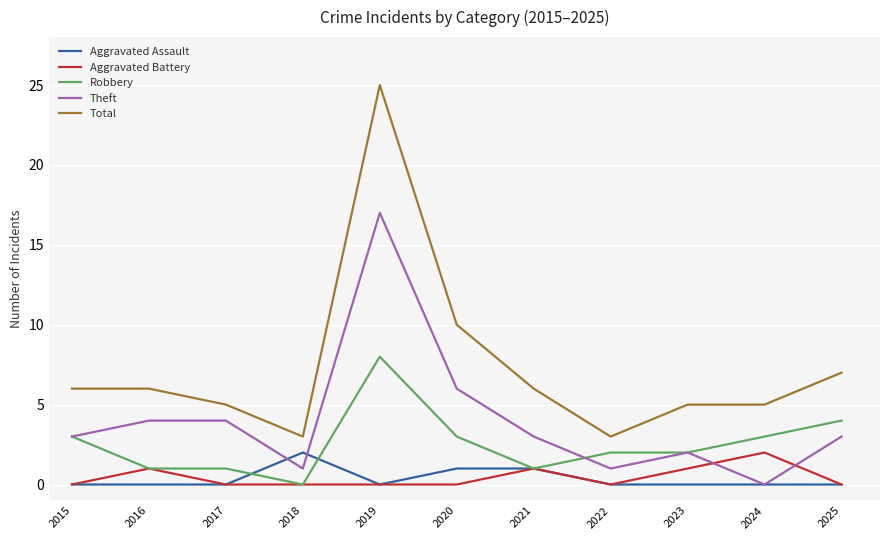

What is the difference between the highest and lowest values at 2024?

5